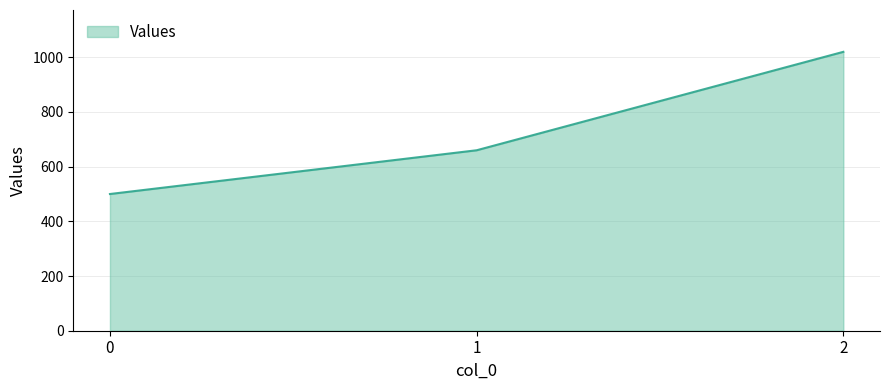

Which has a higher value, 2 or 1?

2